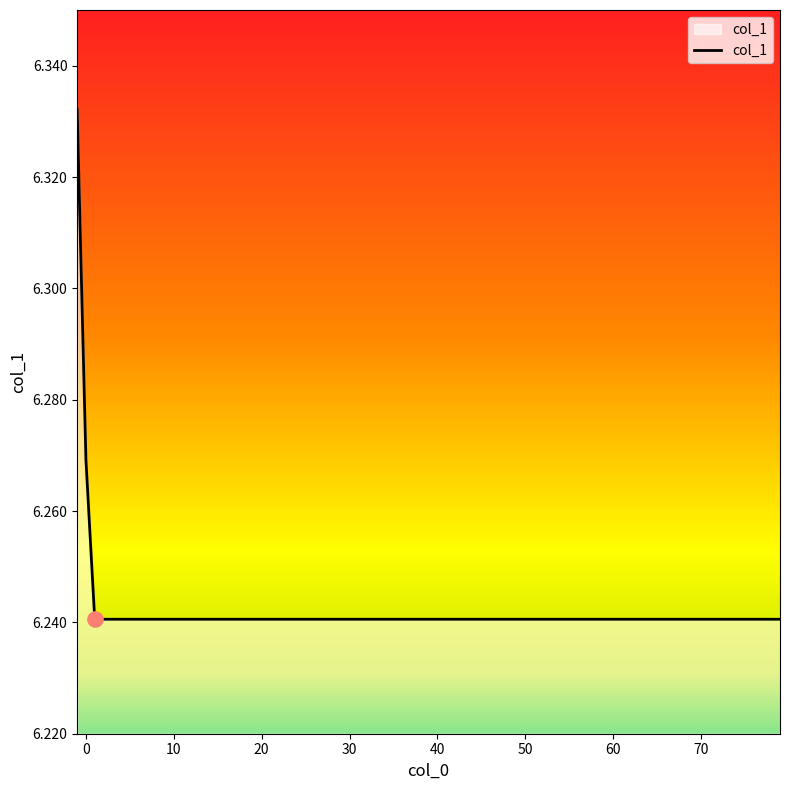

True or false: the data has more than 2 interior local peaks.

False